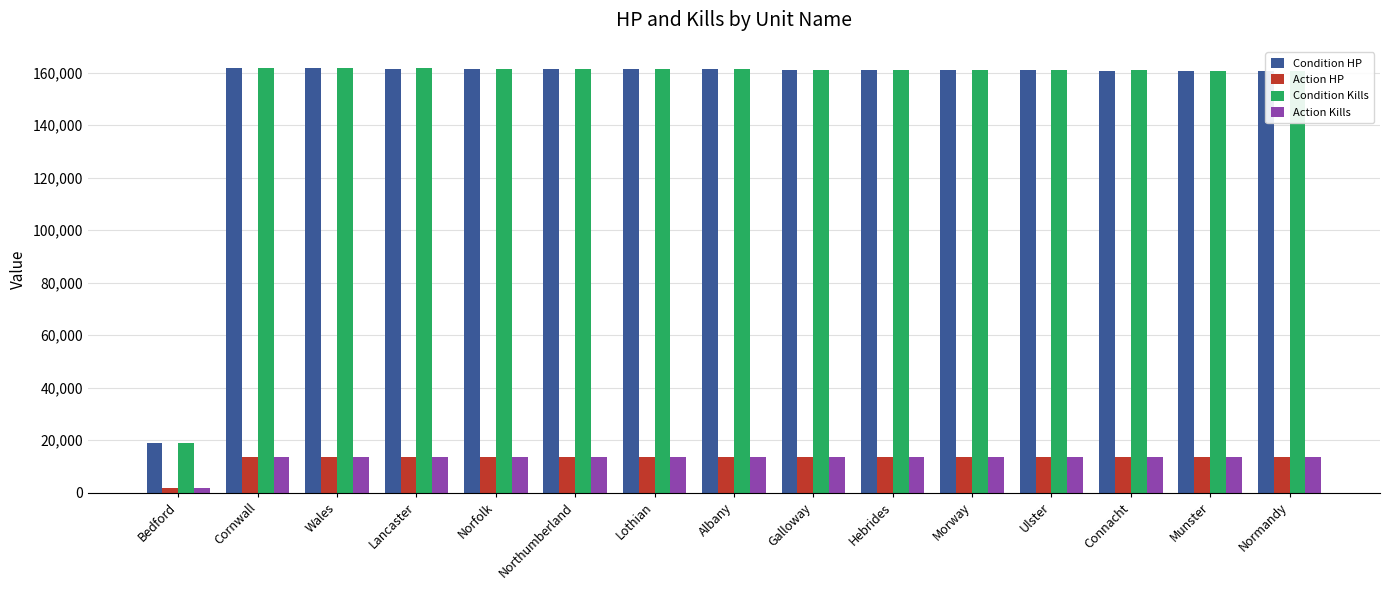

How many groups of bars are there?

15